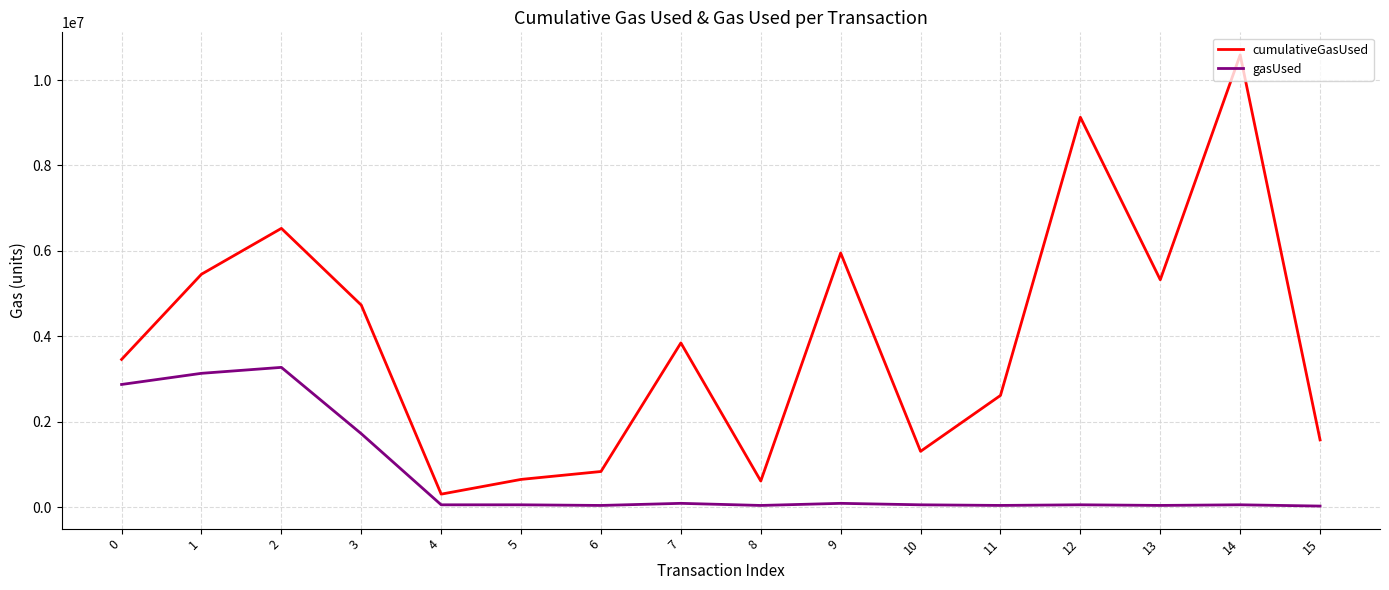

What is the total value across all series at 6?

869367